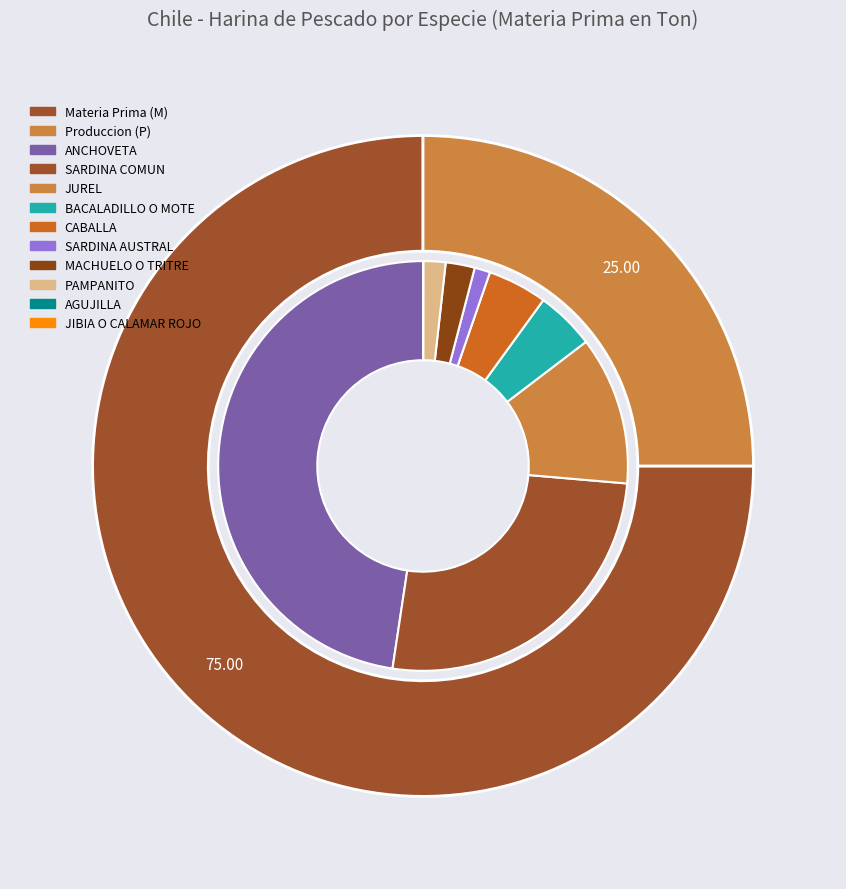

Rank the categories by value from highest to lowest.

ANCHOVETA, SARDINA COMUN, JUREL, CABALLA, BACALADILLO O MOTE, MACHUELO O TRITRE, PAMPANITO, SARDINA AUSTRAL, JIBIA O CALAMAR ROJO, AGUJILLA